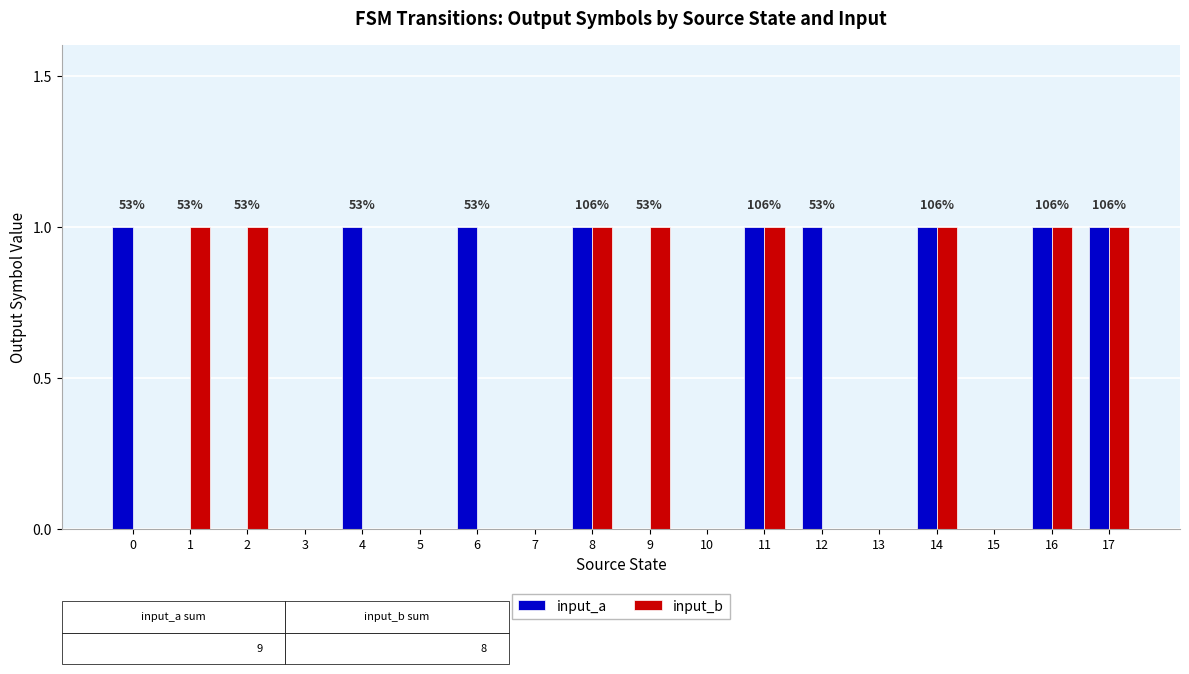

The input_b series shows 1 at 16. True or false?

True